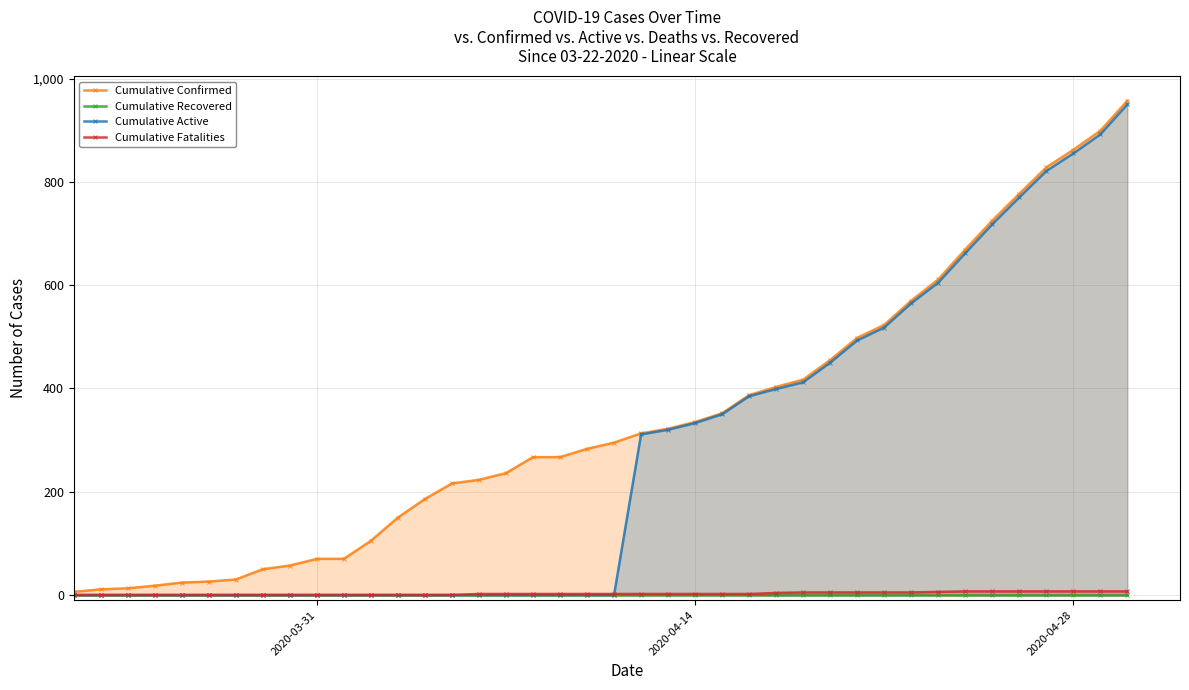

Reading left to right, extract all data points from this chart.

Cumulative Confirmed: 6	11	13	18	24	26	30	50	57	70	70	105	150	186	216	223	236	267	267	283	295	313	322	335	352	387	403	417	455	498	523	570	611	669	725	777	828	862	899	957
Cumulative Recovered: 0	0	0	0	0	0	0	0	0	0	0	0	0	0	0	0	0	0	0	0	0	0	0	0	0	0	0	0	0	0	0	0	0	0	0	0	0	0	0	0
Cumulative Active: 0	0	0	0	0	0	0	0	0	0	0	0	0	0	0	0	0	0	0	0	0	311	320	333	350	385	399	412	450	493	518	565	605	662	718	770	821	855	892	950
Cumulative Fatalities: 0	0	0	0	0	0	0	0	0	0	0	0	0	0	0	2	2	2	2	2	2	2	2	2	2	2	4	5	5	5	5	5	6	7	7	7	7	7	7	7